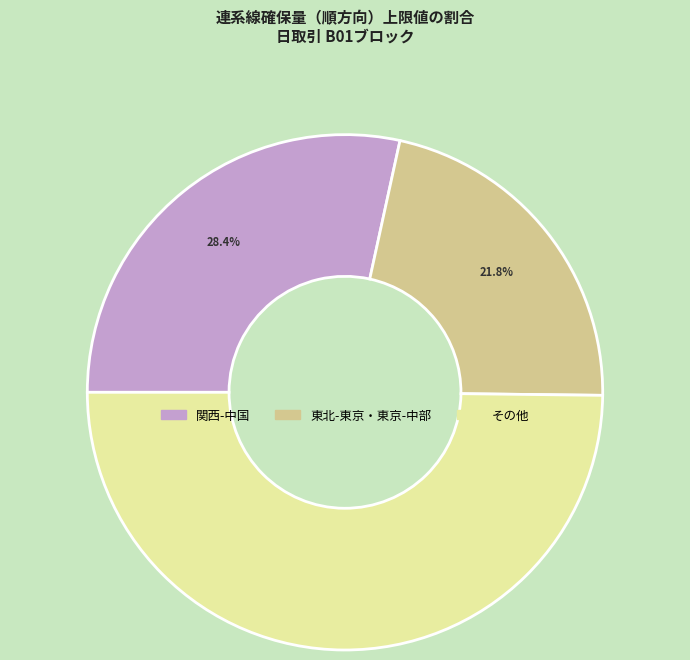

How many slices are in this pie chart?

3